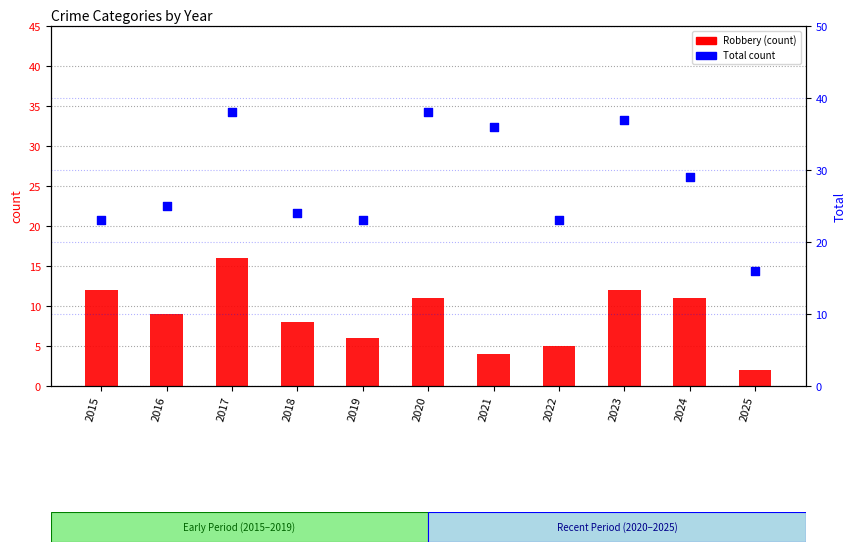

At how many categories does at least one series exceed 5?

11